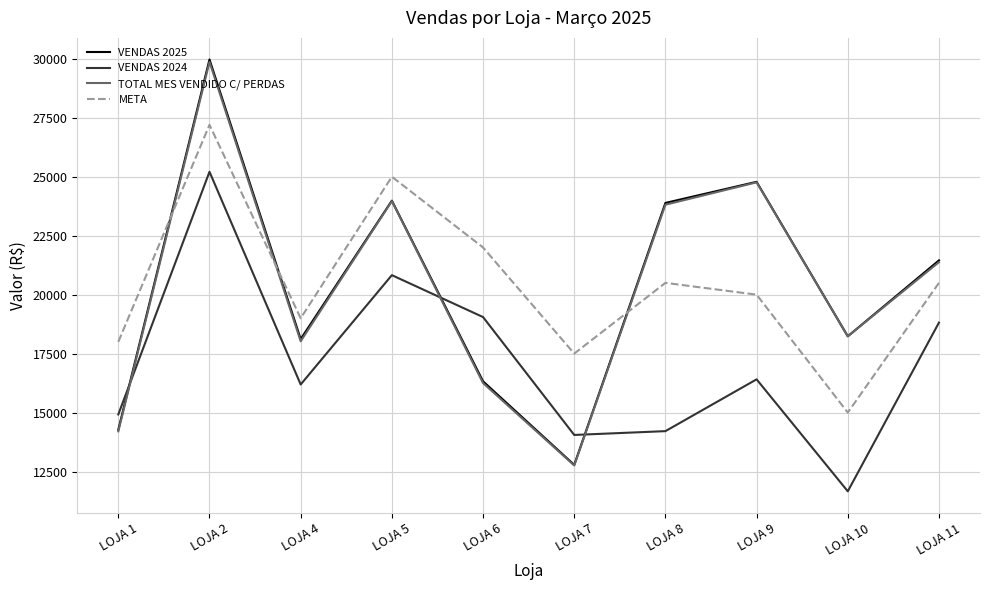

What is the sum of the VENDAS 2024 values at LOJA 4 and LOJA 1?

31111.8